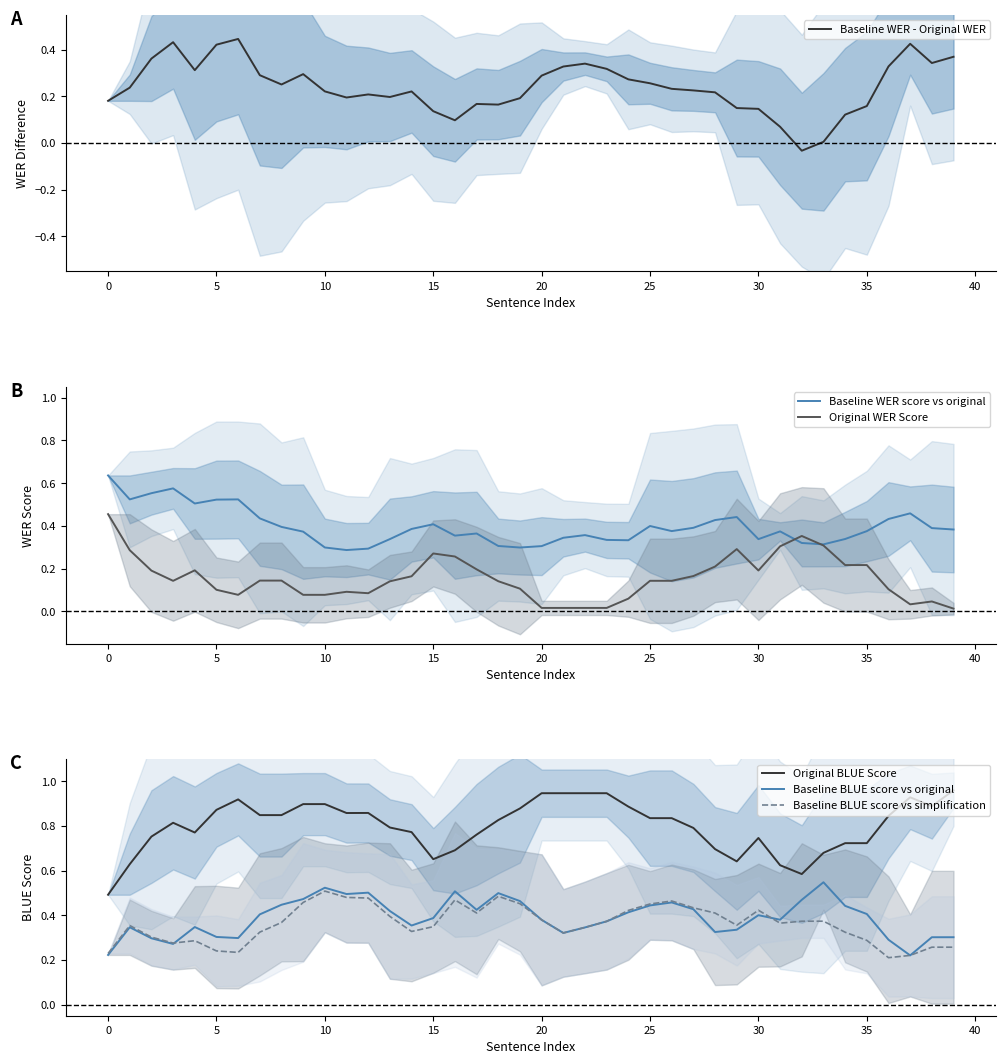

In Original WER Score, how many points are higher than both neighbors (excluding endpoints)?

6